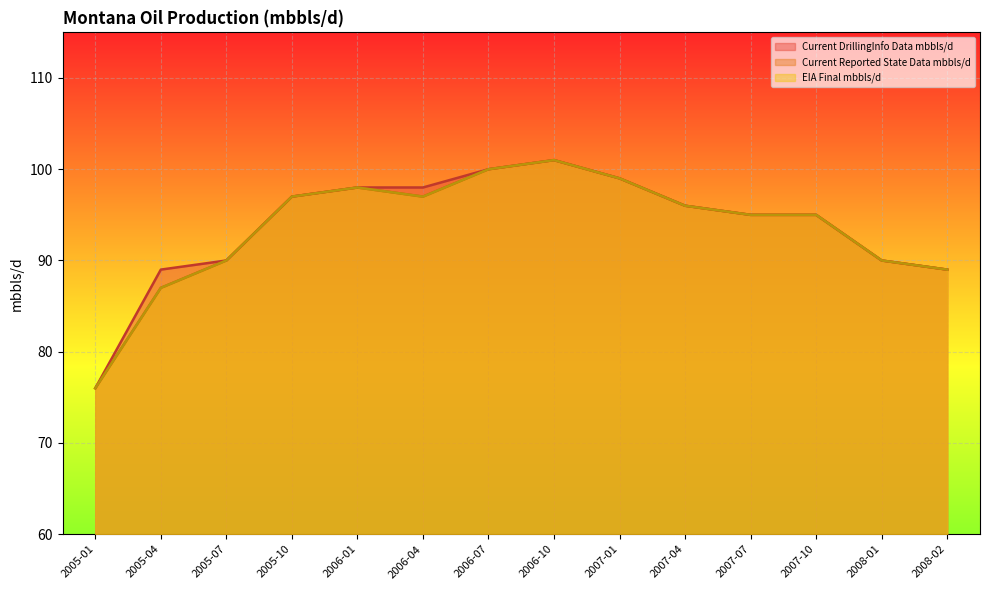

What is the sum of the EIA Final mbbls/d values at 2005-07 and 2006-10?

191